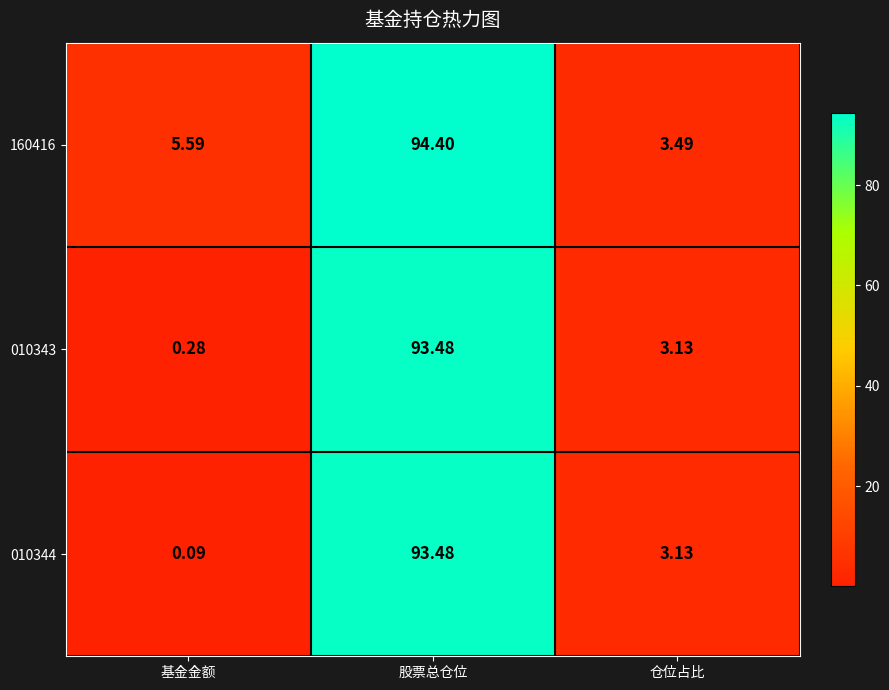

Is the value of 010343 at 股票总仓位 greater than the value of 160416 at 仓位占比?

Yes